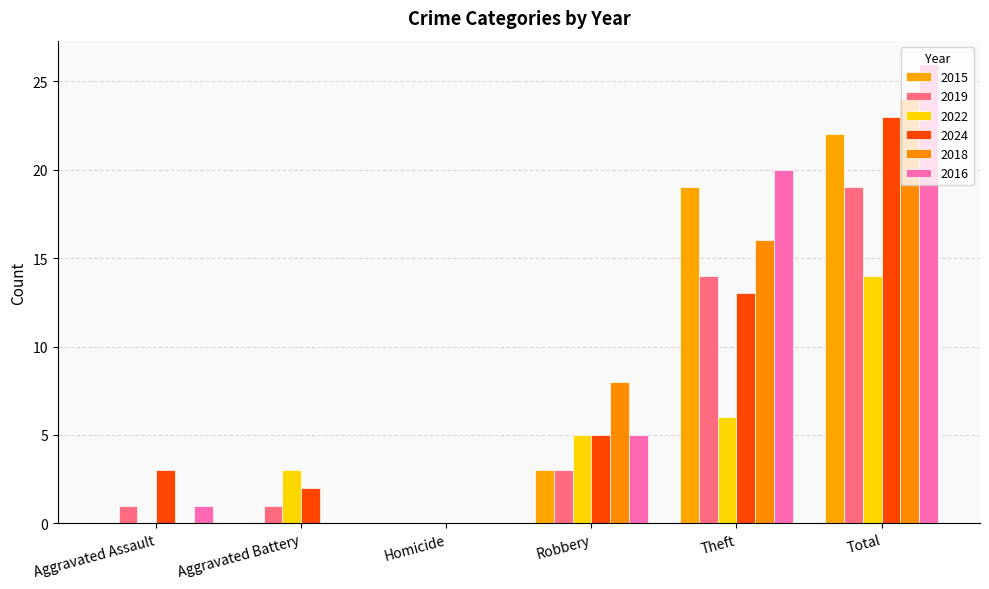

What are all the series names shown in the legend?

2015, 2019, 2022, 2024, 2018, 2016